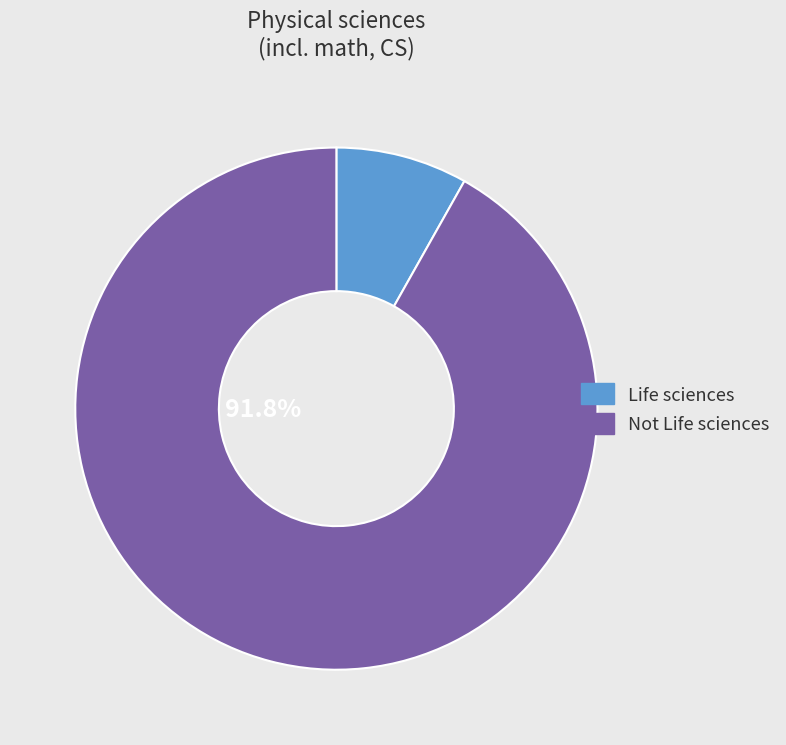

To the nearest percent, what is the difference between the largest and smallest slice percentages?

84%